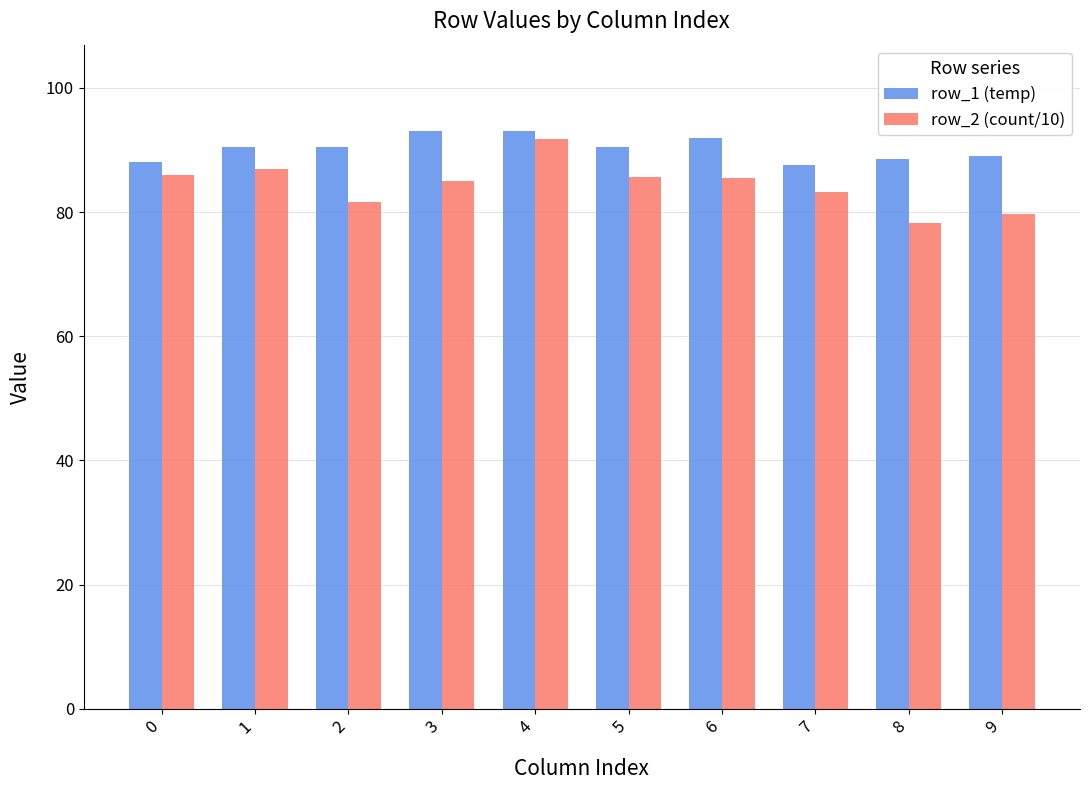

How many bars are there in each group?

2